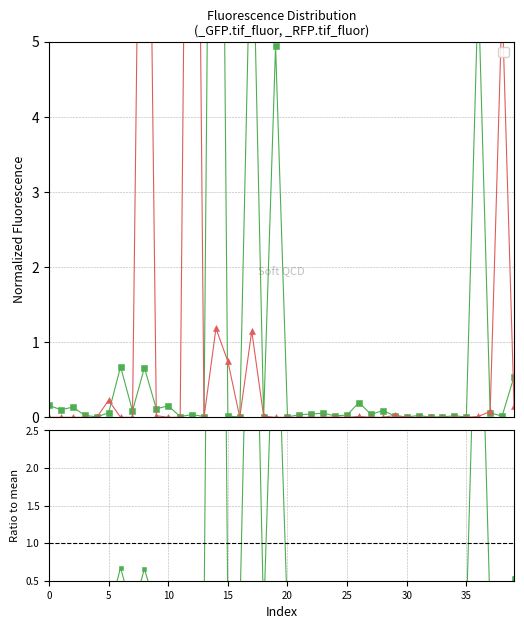

Where is the first local maximum for _RFP.tif_fluor?

5